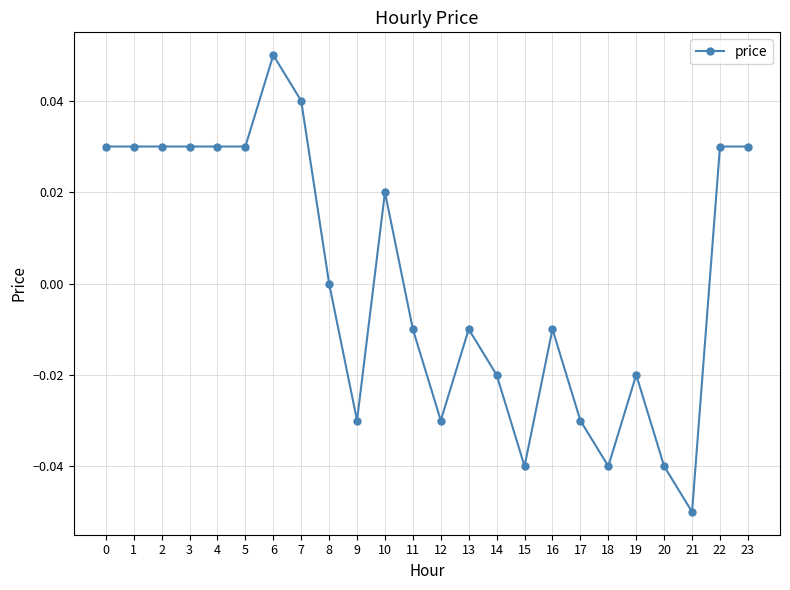

True or false: the data shows -0.0 at 19.

True